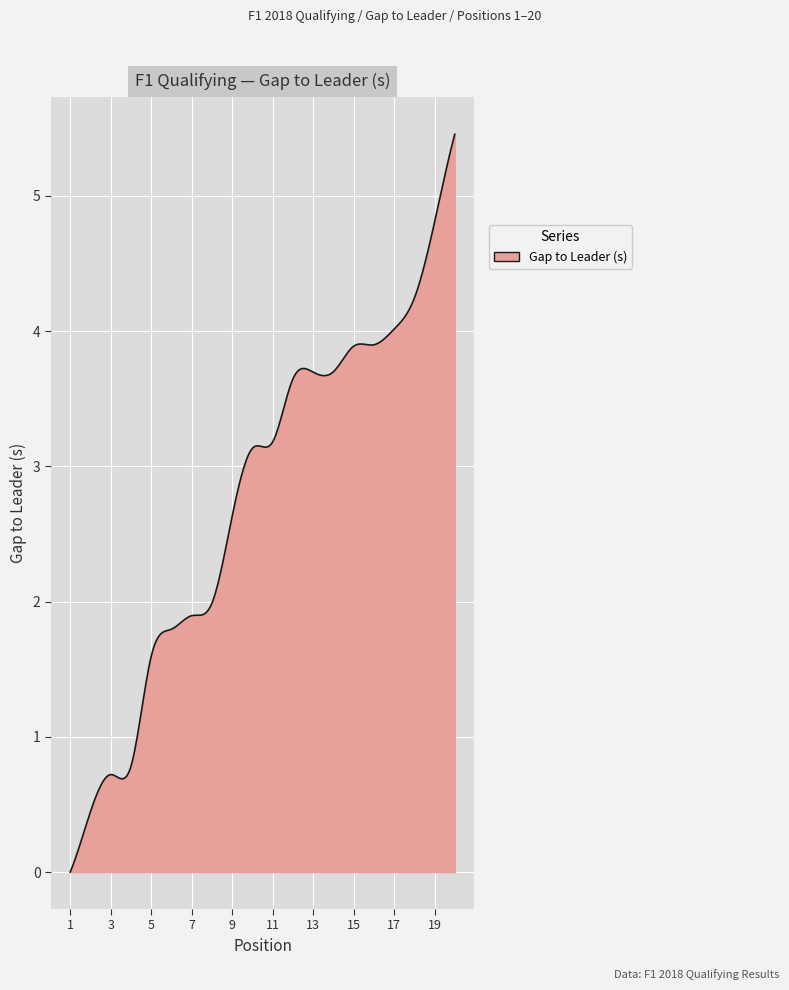

Count the number of data series in this chart.

1